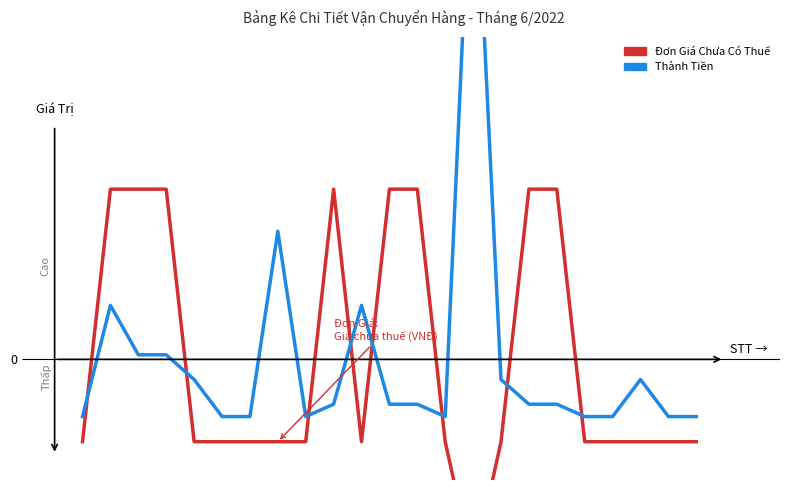

How many categories are shown in the chart?

23